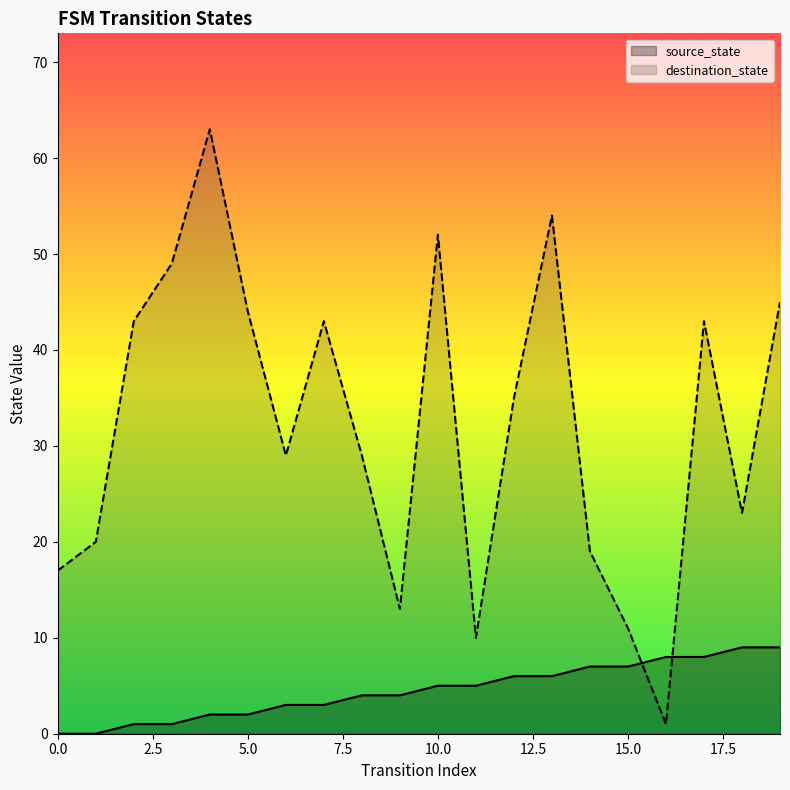

What is the value of the destination_state point at the 18th from the left?

43